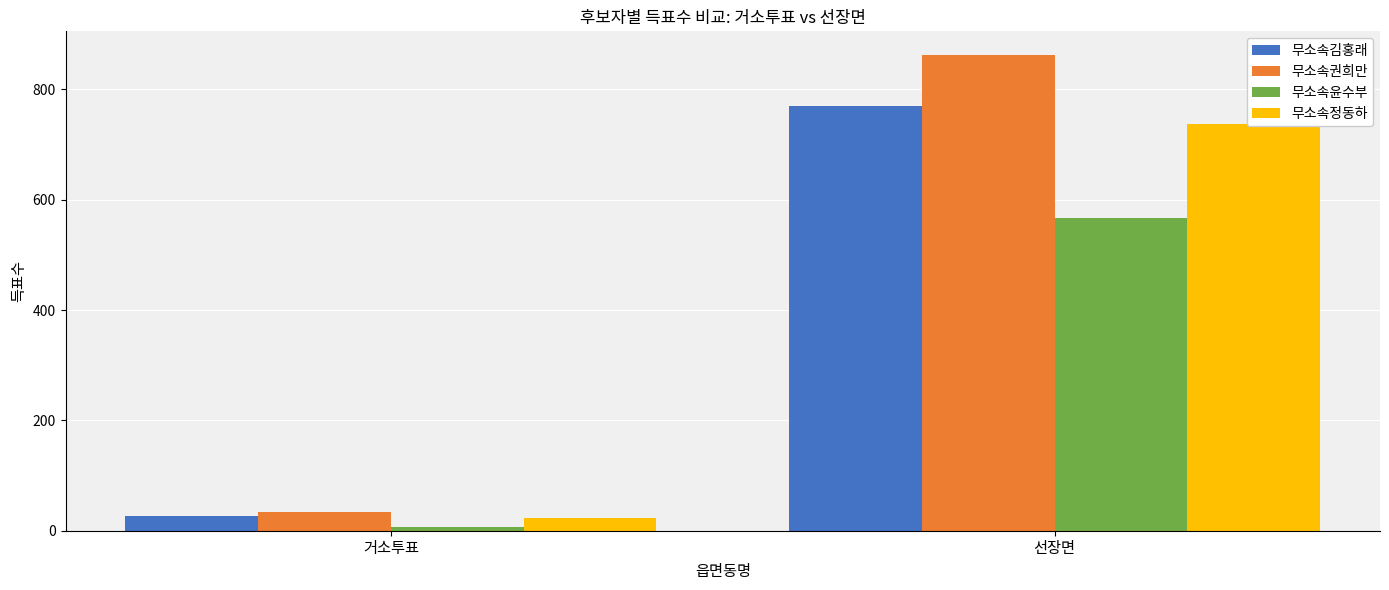

The value of 무소속권희만 at 거소투표 is 11. True or false?

False